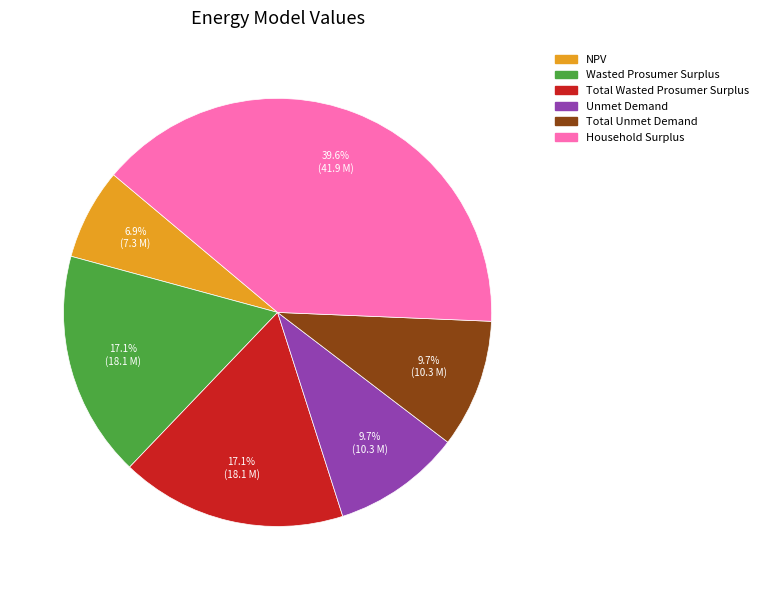

What is the ratio of the value at Household Surplus to the value at NPV?

5.7